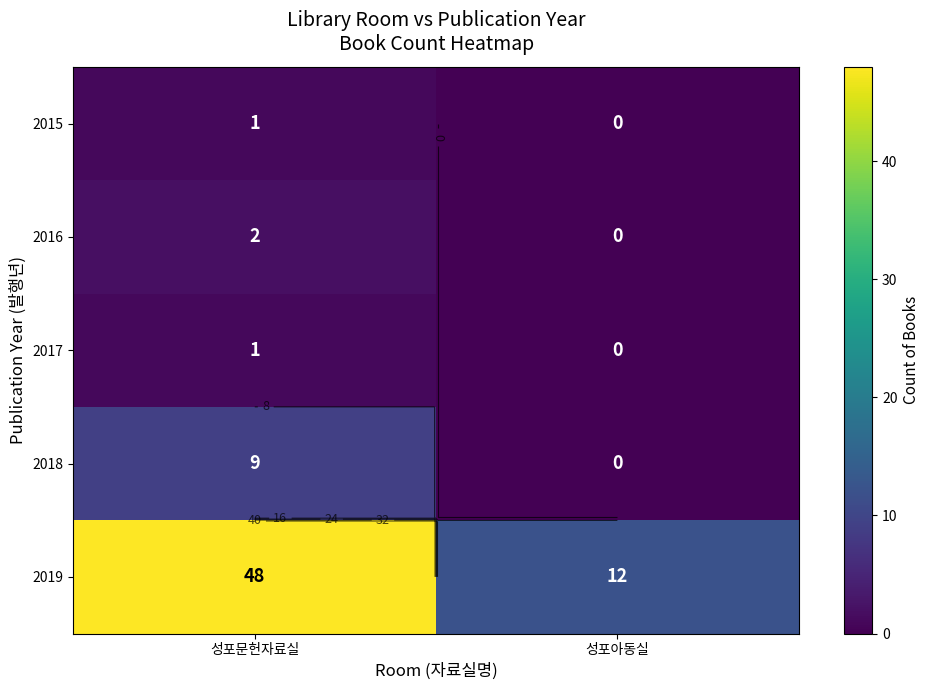

What is the difference between the maximum and minimum values in the 2017 series?

1